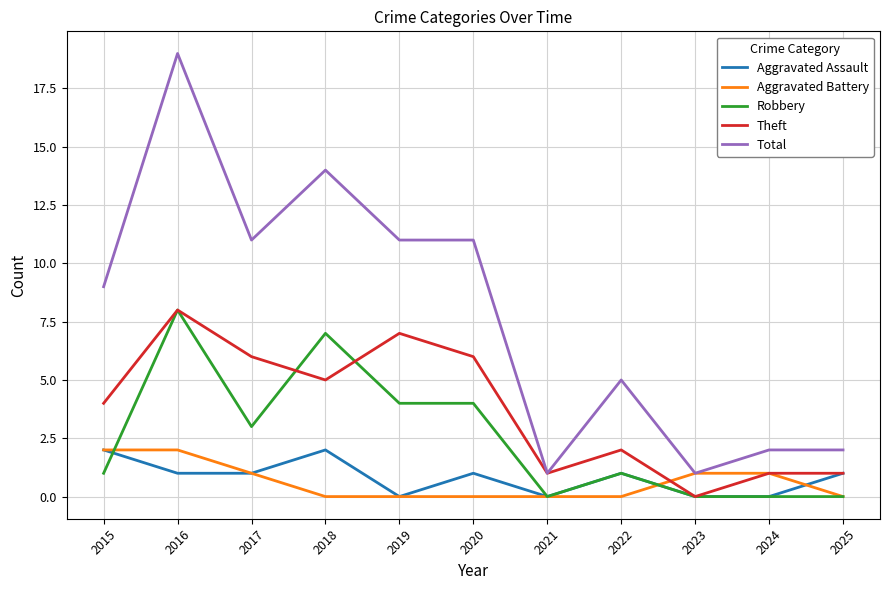

Which series has the largest range (max minus min)?

Total